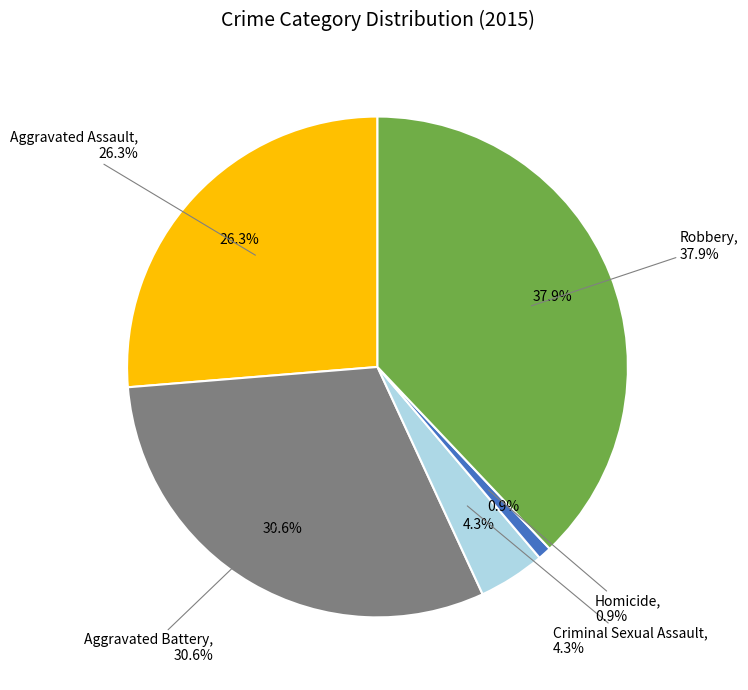

Which has a higher value, Aggravated Battery or Aggravated Assault?

Aggravated Battery